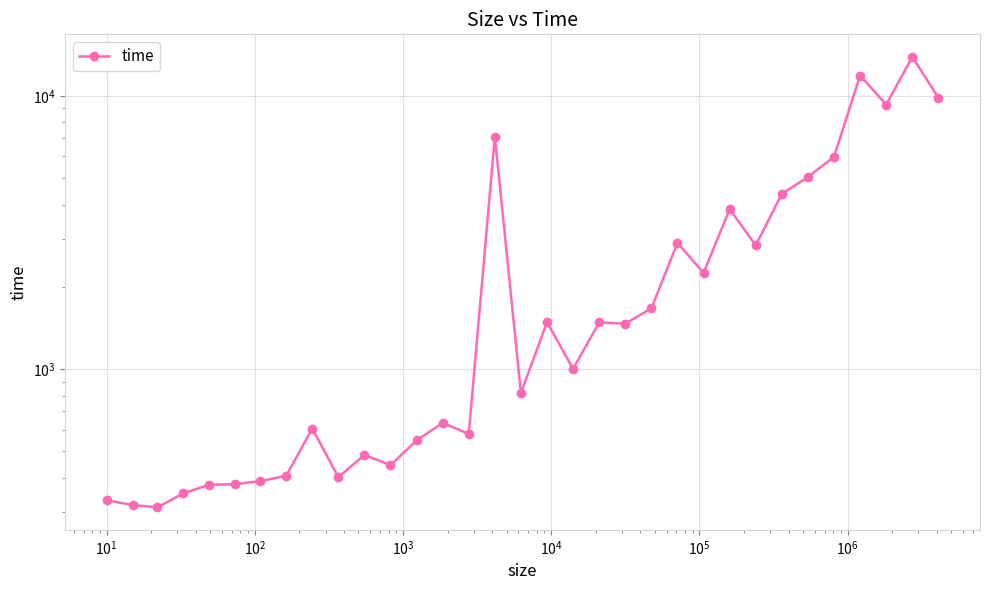

What is the difference between the maximum and minimum values?

13578